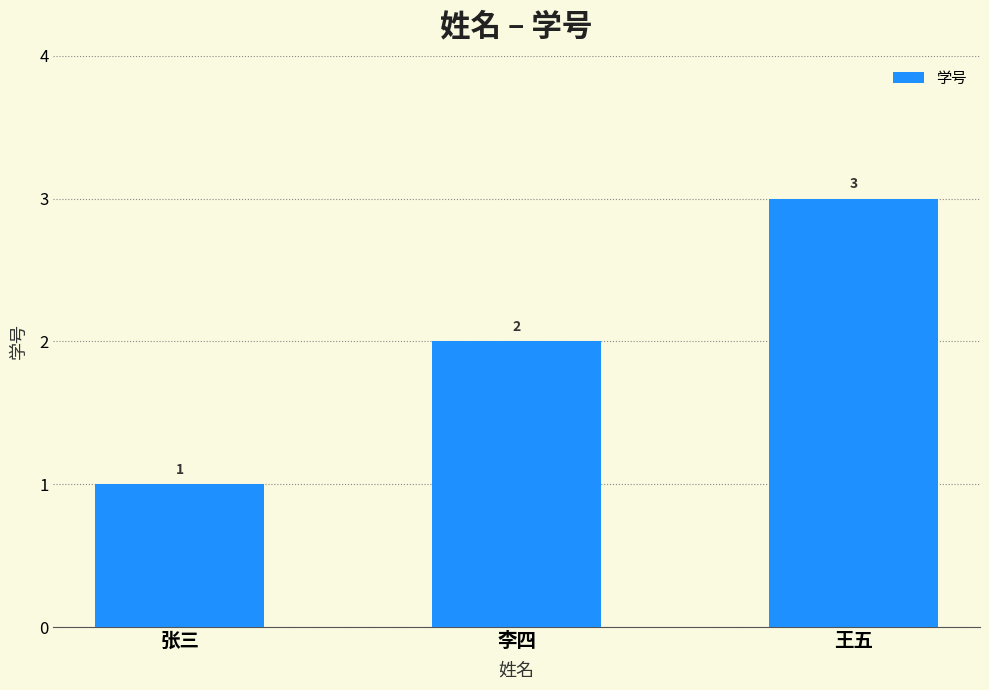

What is the sum of all values?

6